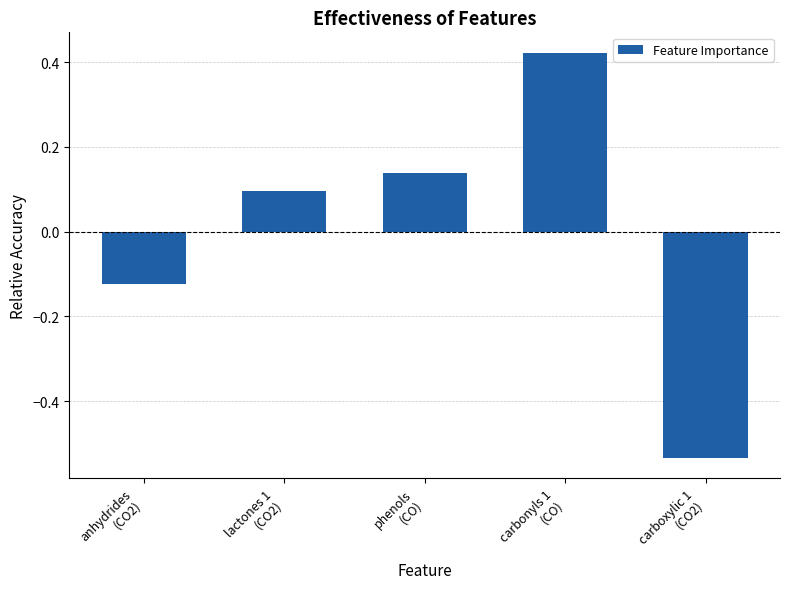

What is the difference between the second highest and second lowest values?

0.3